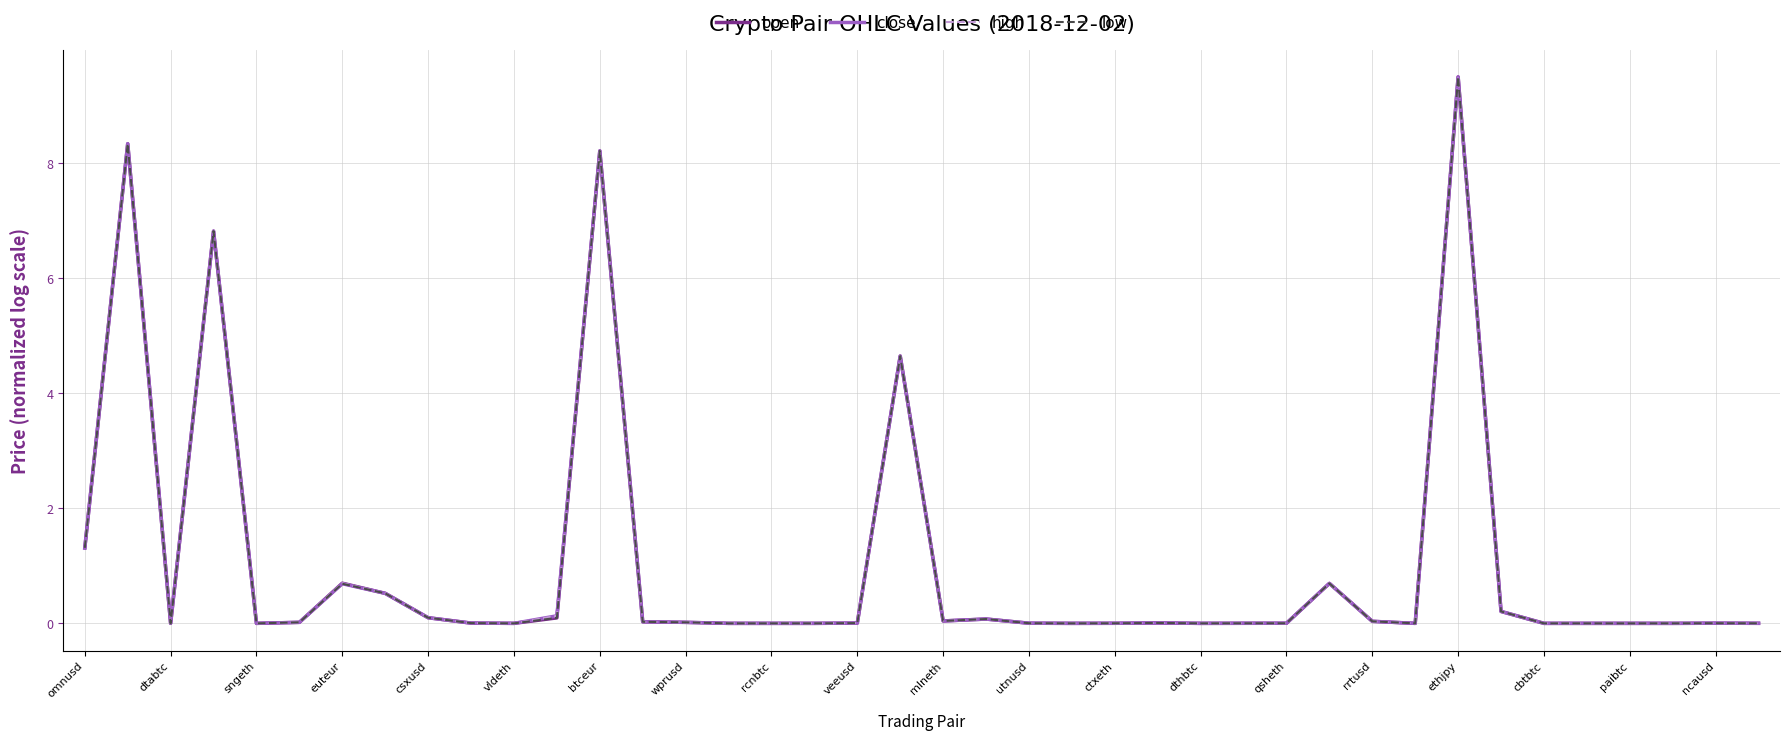

How many intersections are there between close and open?

2